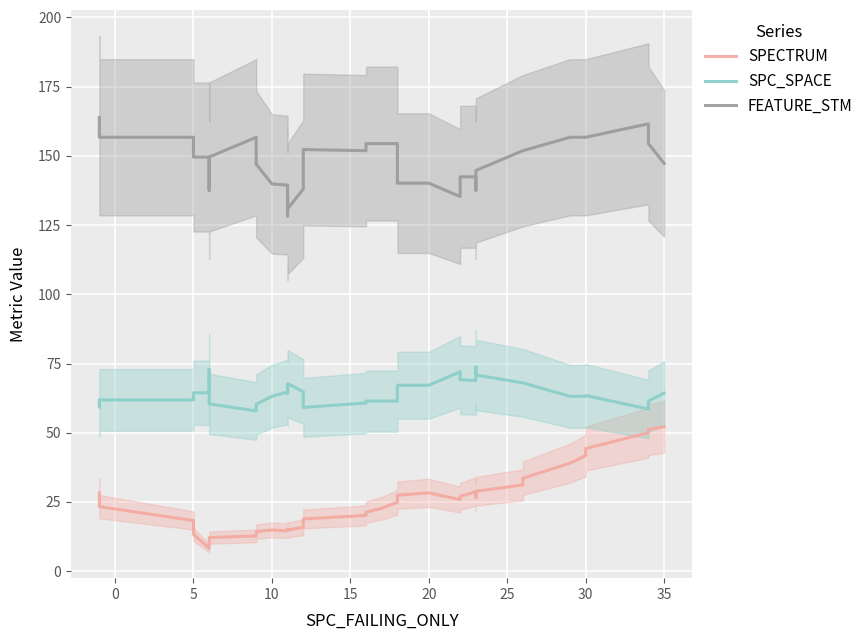

At how many categories does at least one series exceed 114?

40